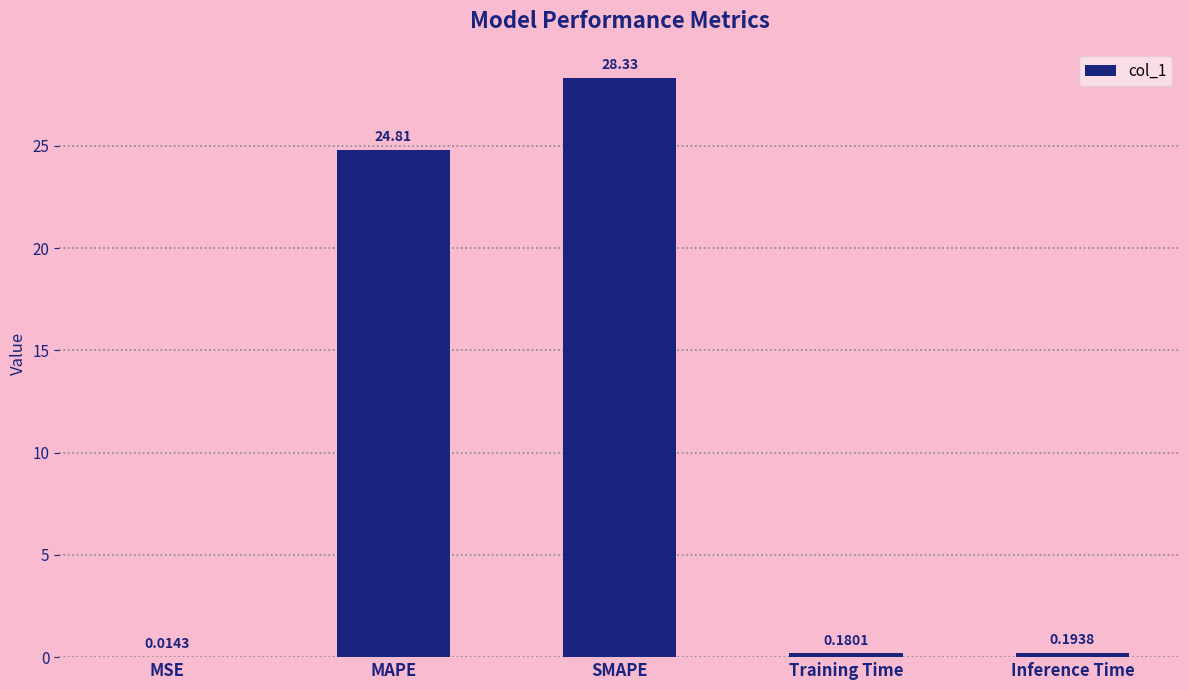

What is the sum of all values?

53.5